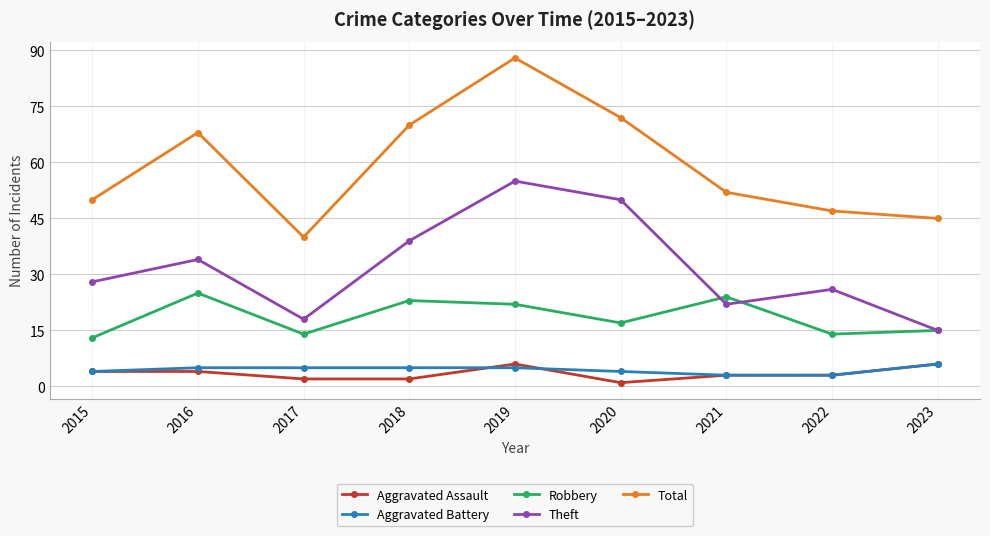

Reading left to right, transcribe all the data shown in this chart.

Aggravated Assault: 4	4	2	2	6	1	3	3	6
Aggravated Battery: 4	5	5	5	5	4	3	3	6
Robbery: 13	25	14	23	22	17	24	14	15
Theft: 28	34	18	39	55	50	22	26	15
Total: 50	68	40	70	88	72	52	47	45